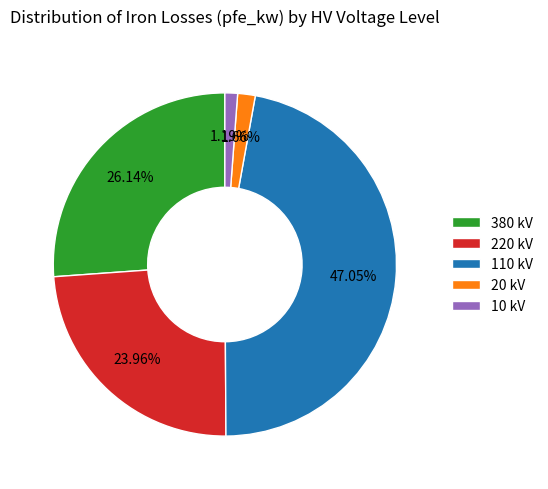

Is there a majority slice in this chart?

No